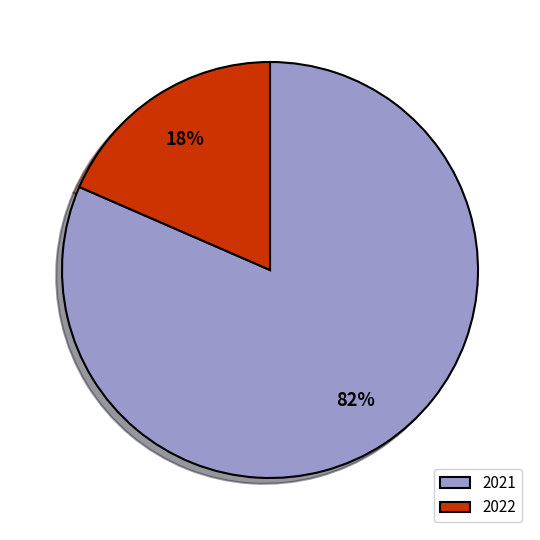

To the nearest percent, what portion does 2022 represent?

18%